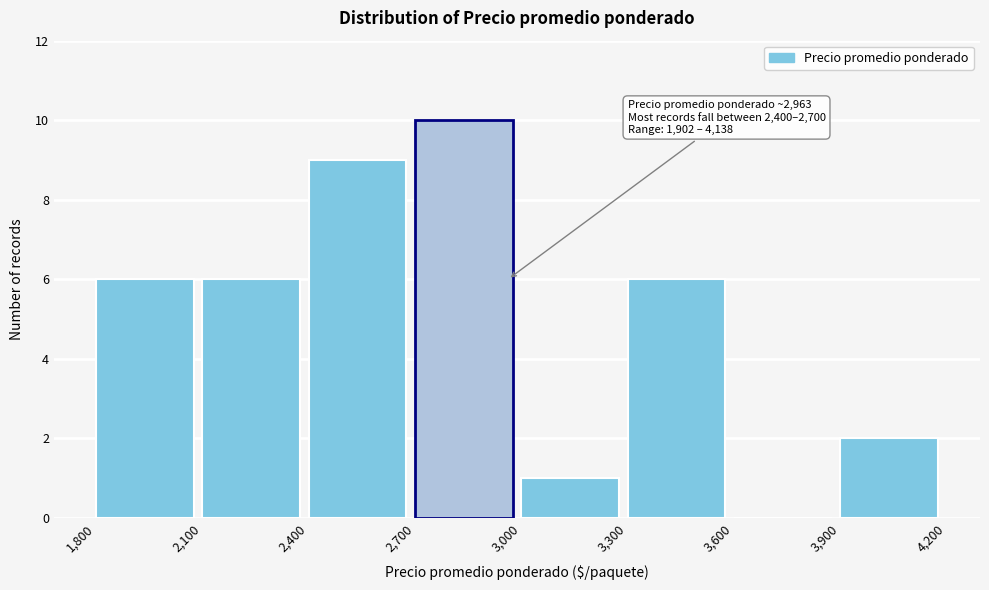

Over which range of the x-axis is the bar tallest?

2,700 to 3,000